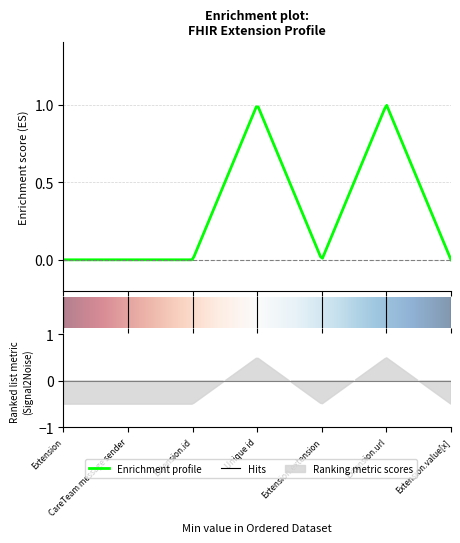

Which label corresponds to the largest value in the chart?

Unique id